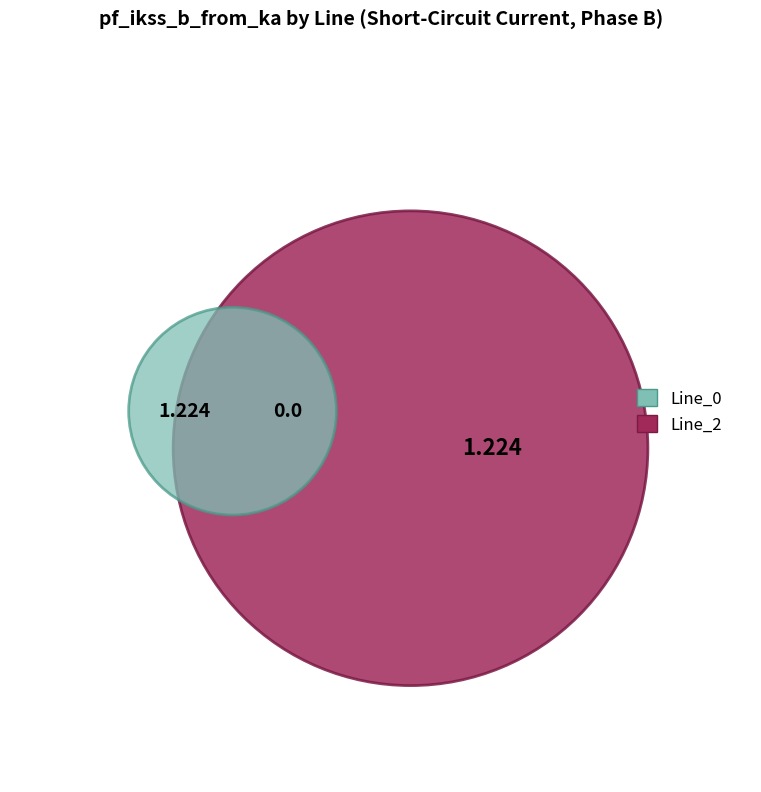

Count the number of slices in the pie.

3